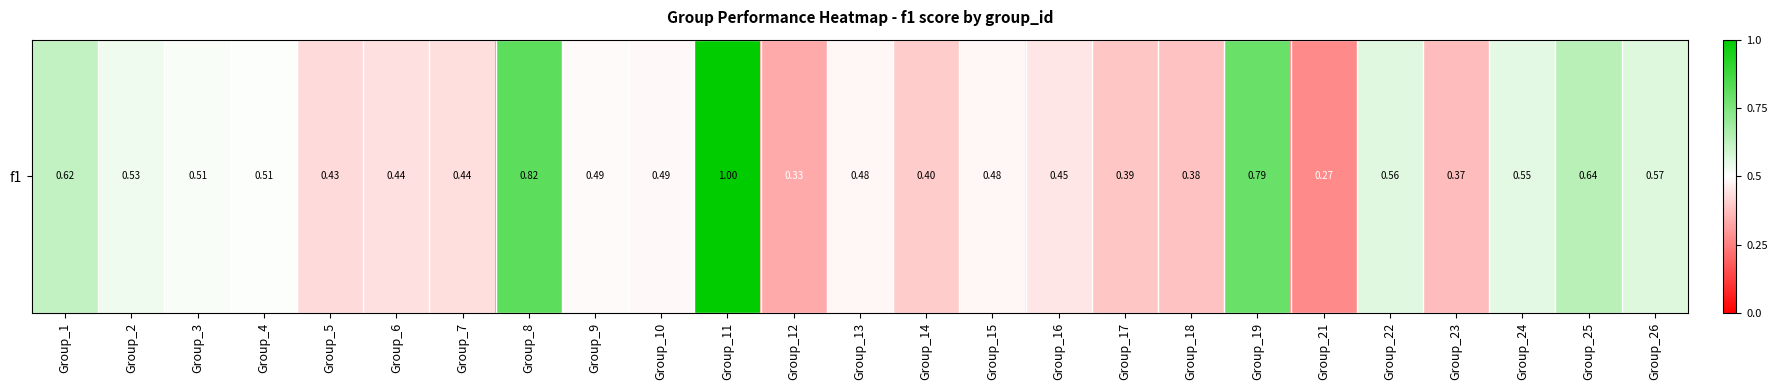

List the labels in order of value, largest first.

Group_11, Group_8, Group_19, Group_25, Group_1, Group_26, Group_22, Group_24, Group_2, Group_3, Group_4, Group_9, Group_10, Group_13, Group_15, Group_16, Group_6, Group_7, Group_5, Group_14, Group_17, Group_18, Group_23, Group_12, Group_21